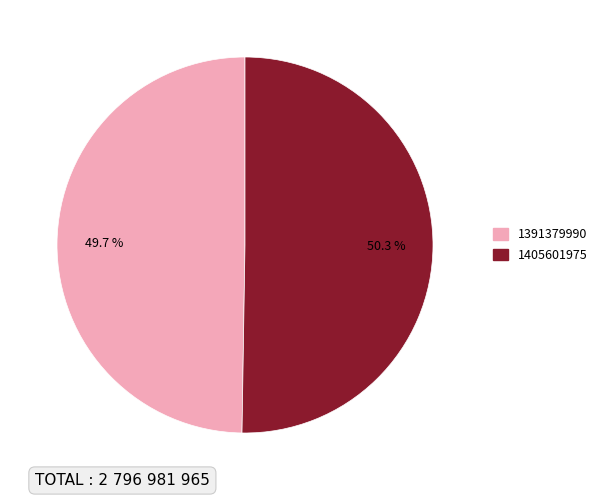

Which slice is the smallest?

1391379990